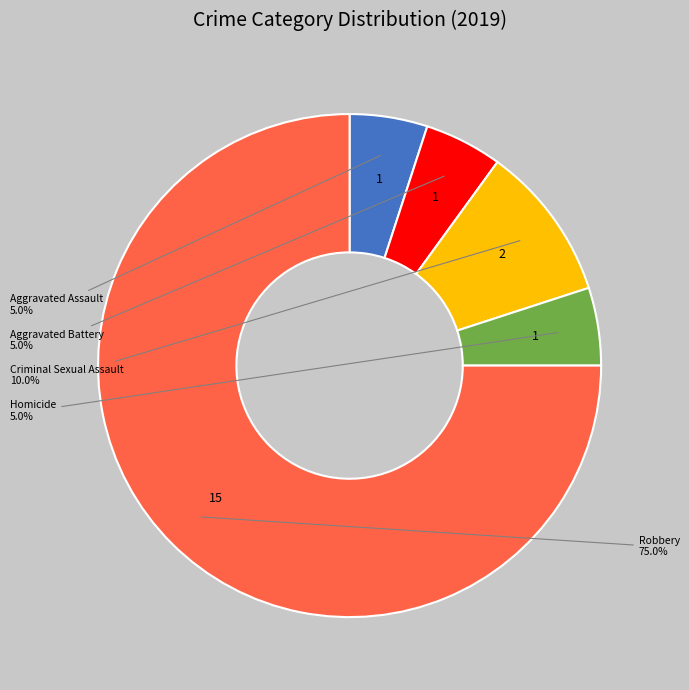

Count the number of slices in the pie.

5